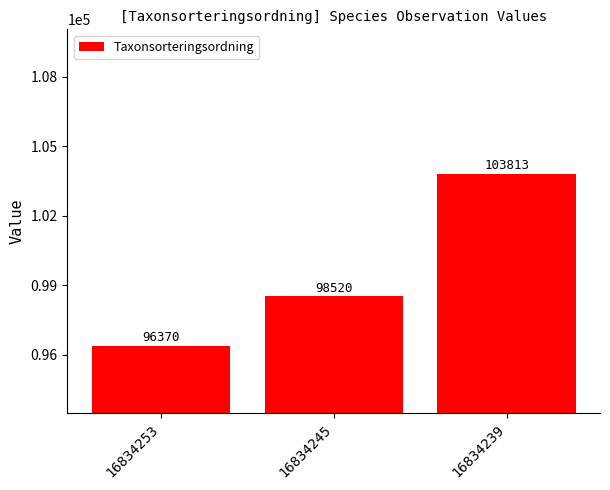

Where is the data nearest to the value 100091?

16834245